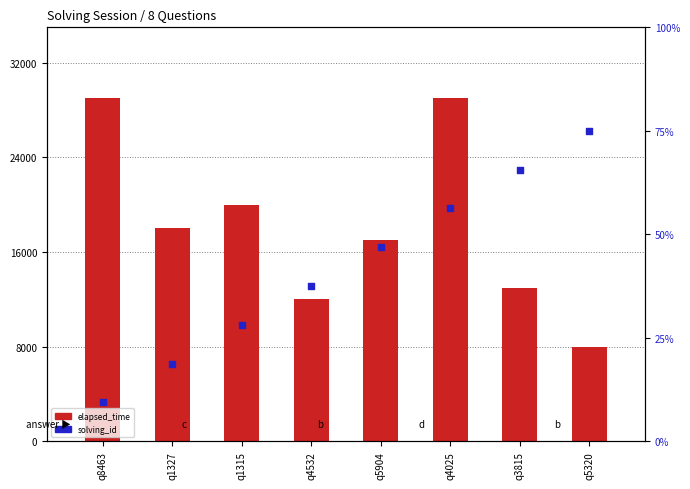

Which series contains the highest Y value?

elapsed_time